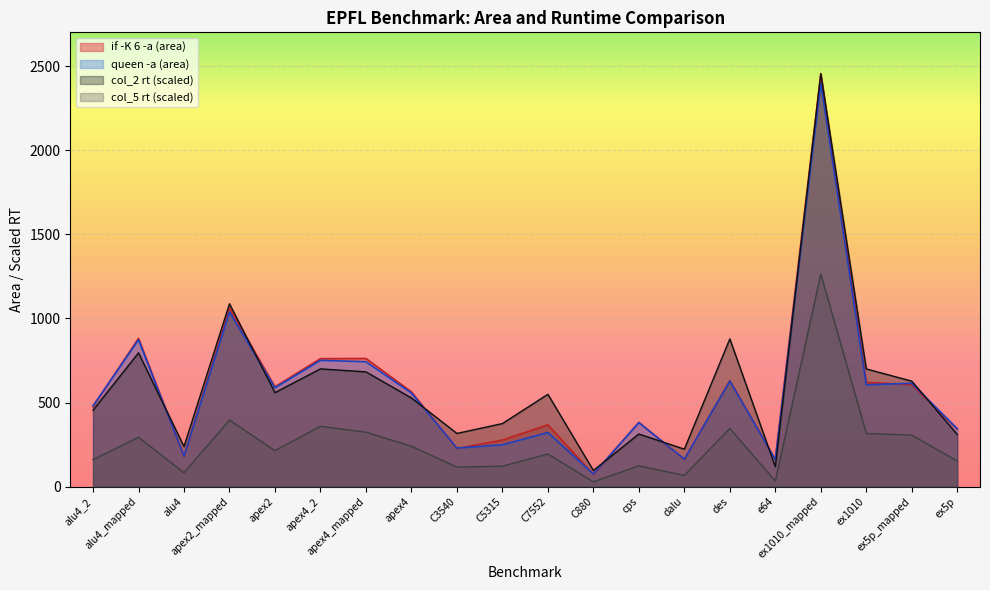

What is the difference between the second highest and minimum values in the if -K 6 -a (area) series?

989.0